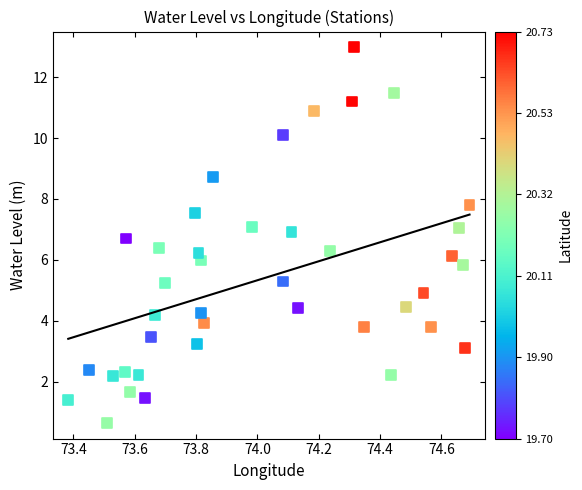

What is the range of X values (max minus min)?

1.3